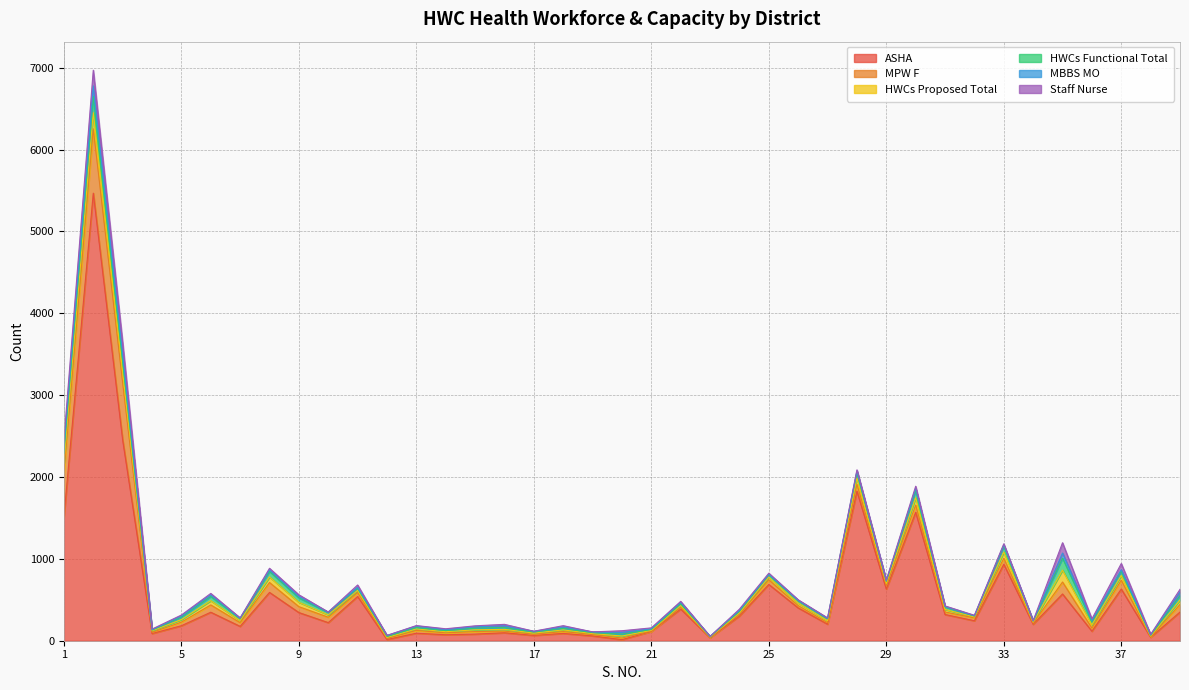

Read the HWCs Functional Total value at 7, to the nearest 5.

25